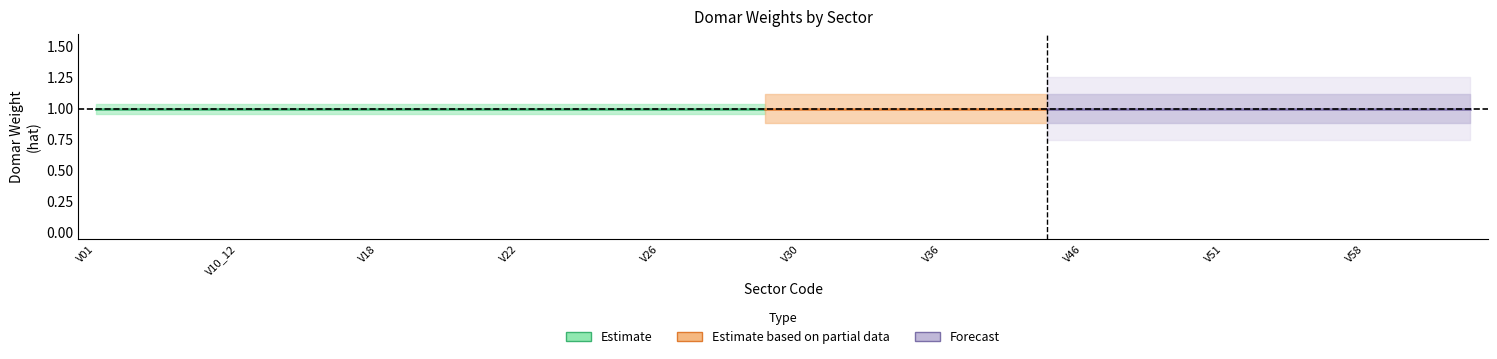

At which category is the sum across all series the highest?

V01